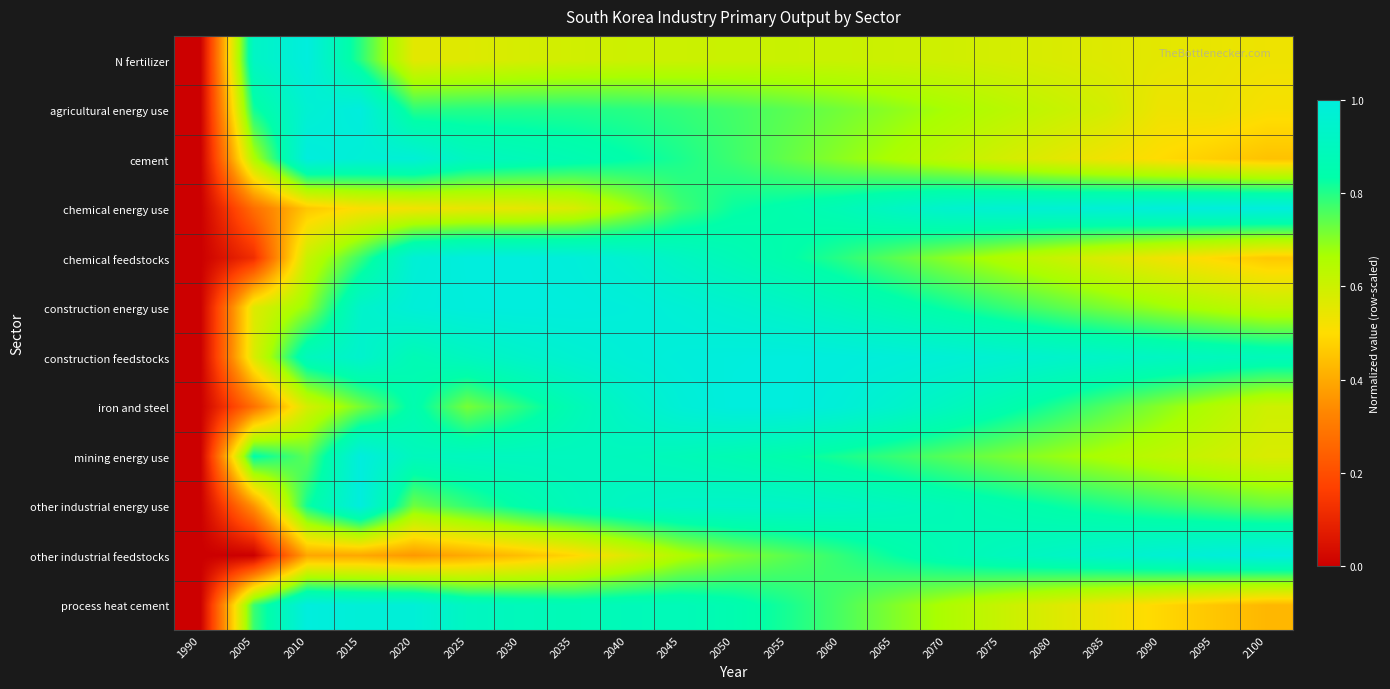

Between 2025 and 2085, which series saw the biggest shift?

other industrial feedstocks